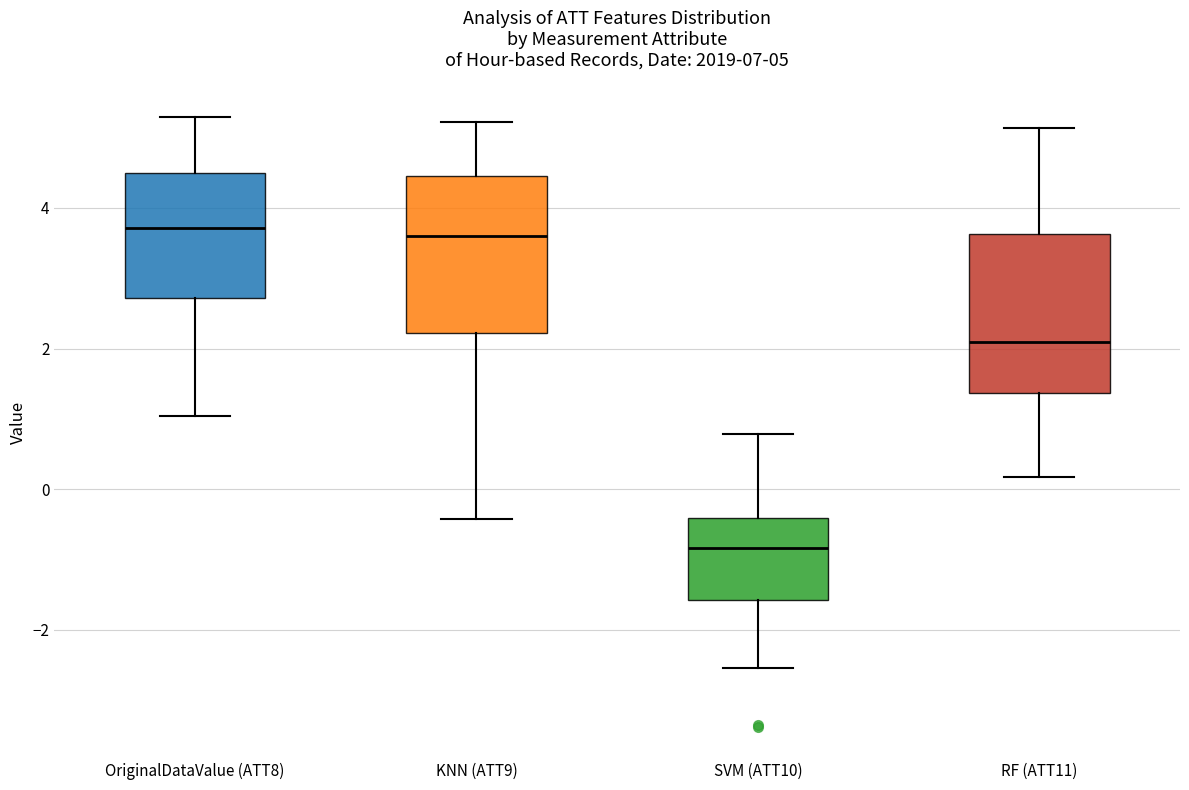

Which box has the lowest median line?

SVM (ATT10)